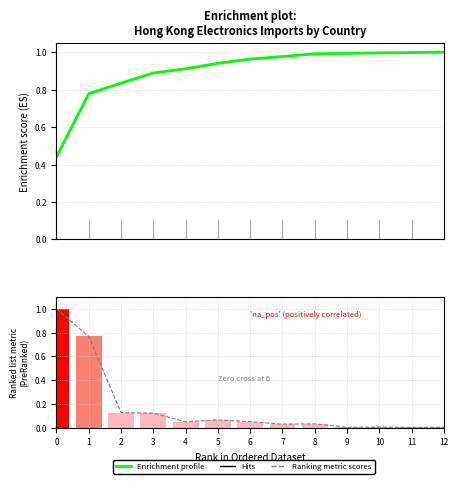

How many groups of bars are there?

13